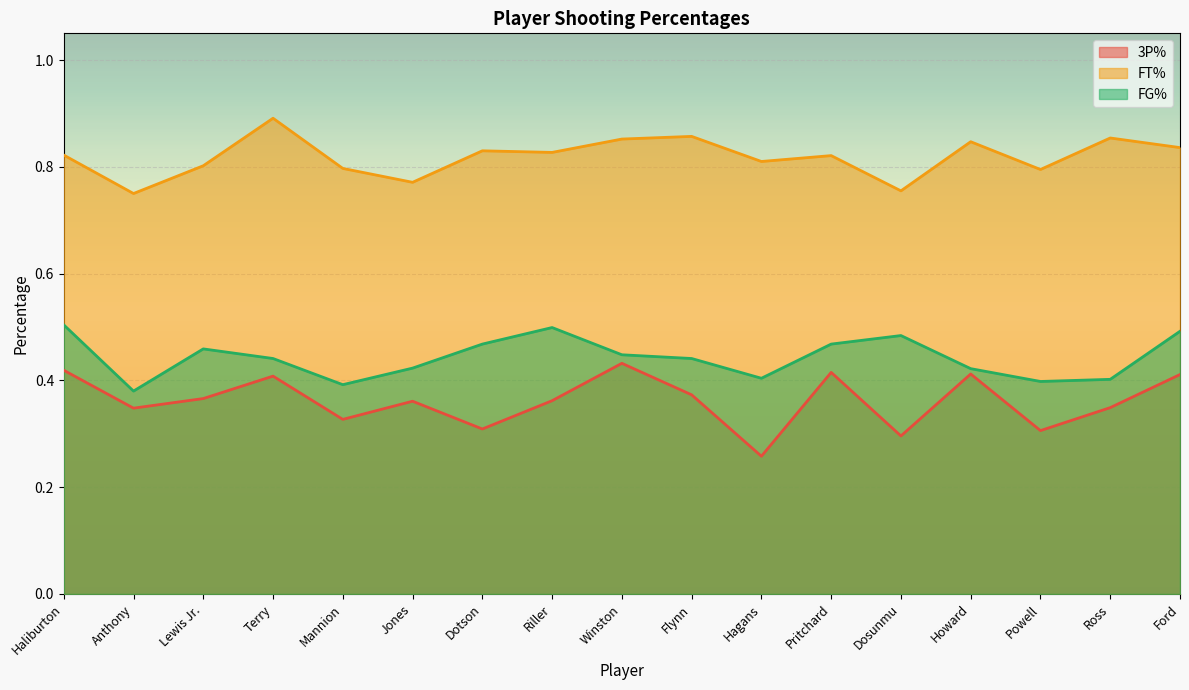

List the series in order of their overall mean, lowest first.

3P%, FG%, FT%